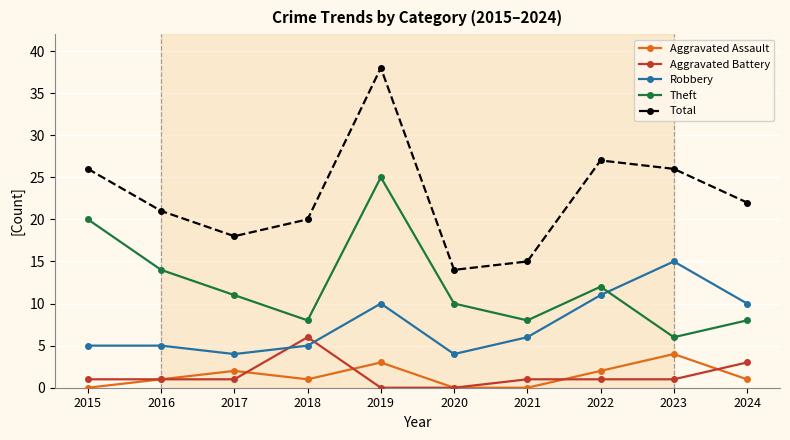

At 2021, list the series in order from largest to smallest.

Total, Theft, Robbery, Aggravated Battery, Aggravated Assault